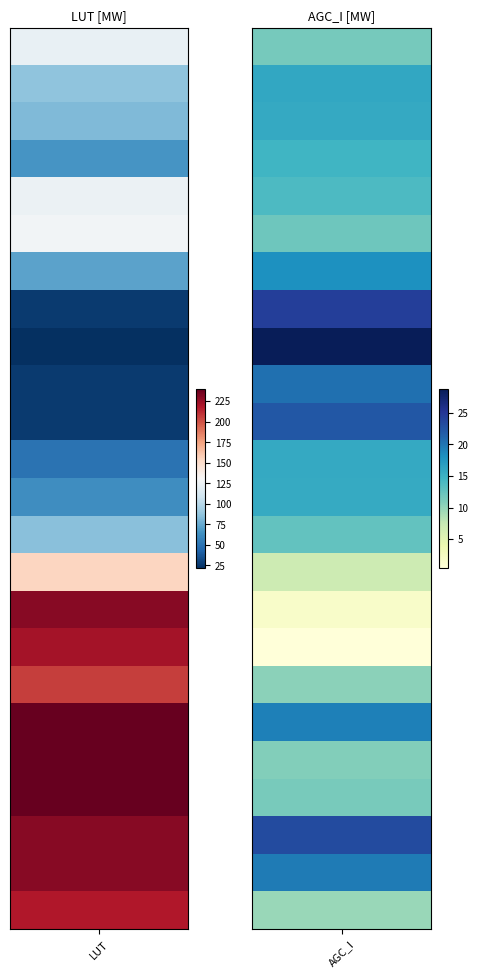

Between 20 and 12, which is larger?

20